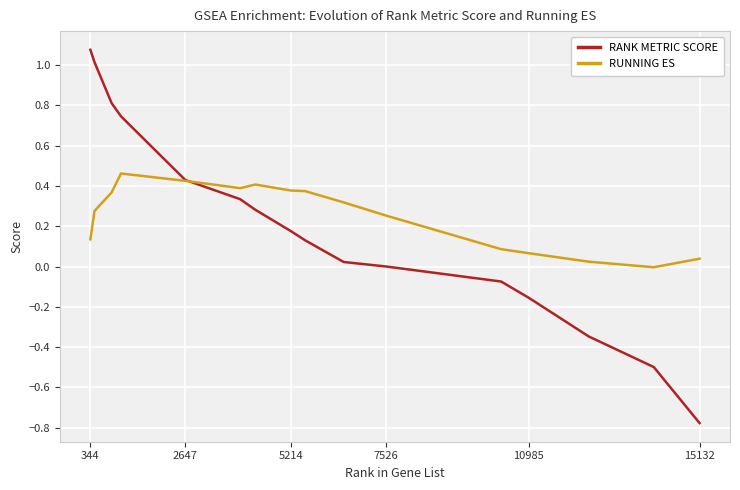

List the series in order of their peak value, highest first.

RANK METRIC SCORE, RUNNING ES